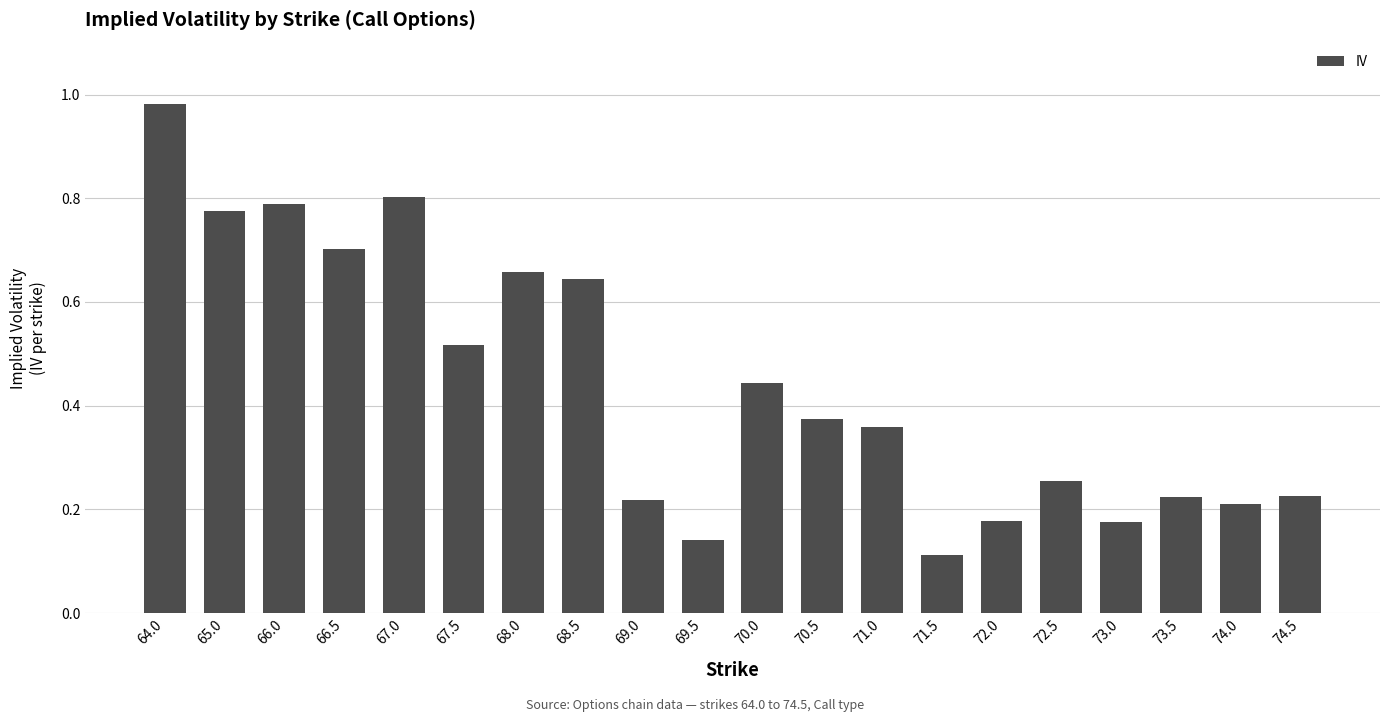

What is the difference between the maximum and minimum values?

0.9